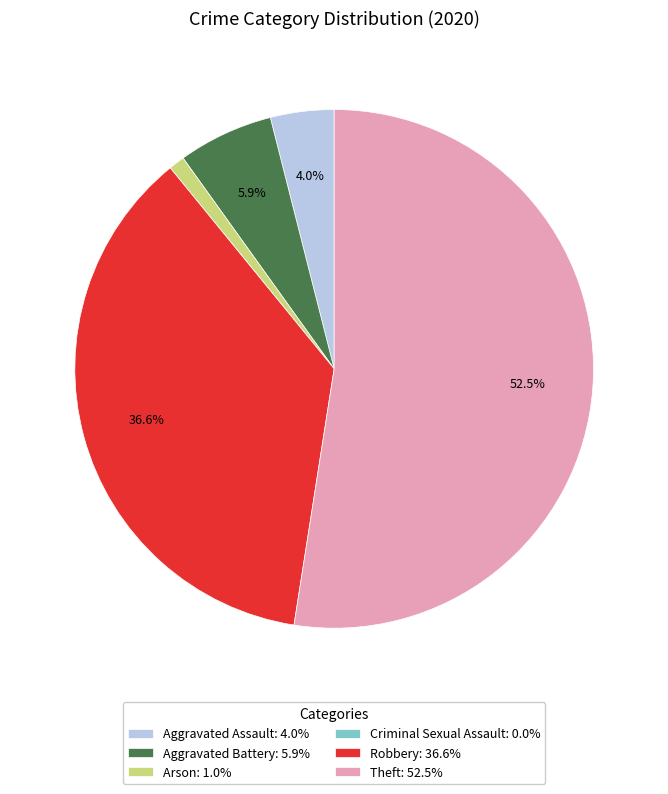

Approximately how many times larger is the value at Theft: 52.5% compared to Robbery: 36.6%?

1.4